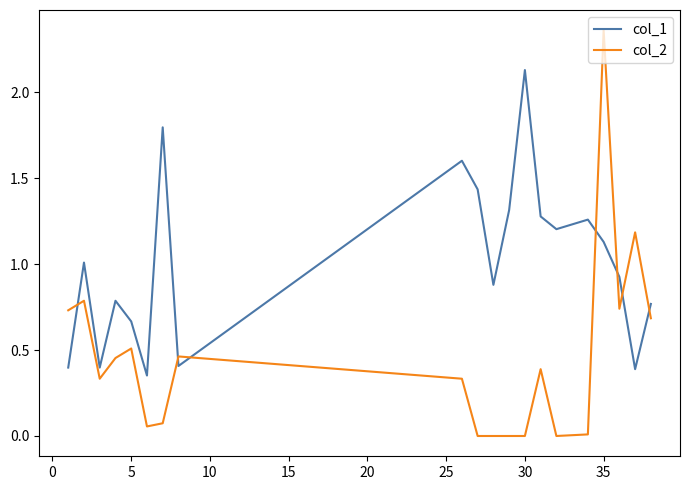

After their last crossing, which series has the higher values: col_2 or col_1?

col_1